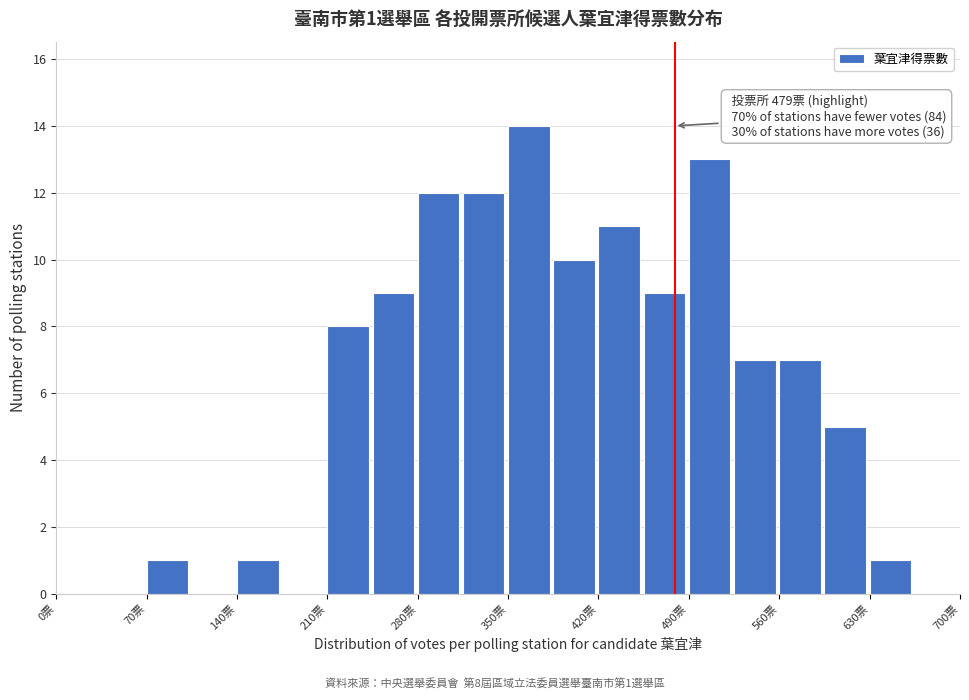

Read against the x-axis, roughly where is the centre of the tallest bar?

370